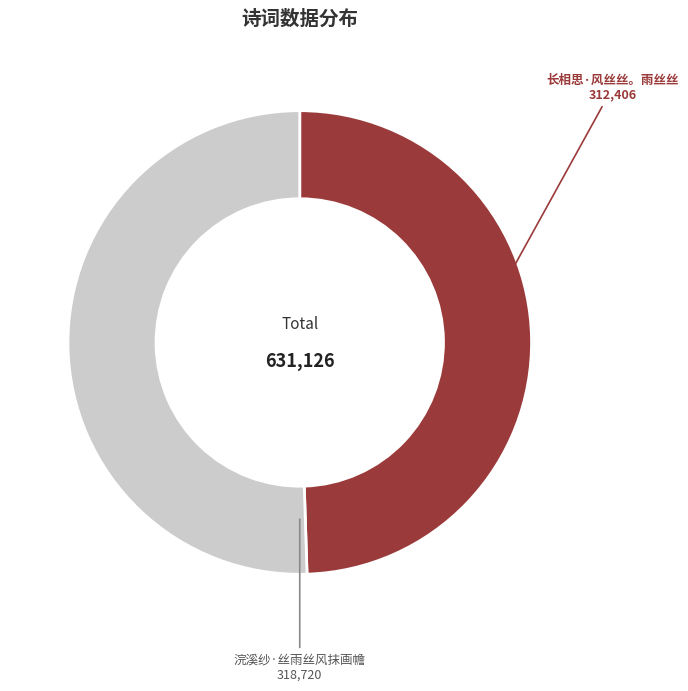

Combined, do 长相思·风丝丝。雨丝丝 and 浣溪纱·丝雨丝风抹画幨 account for over 50%?

Yes